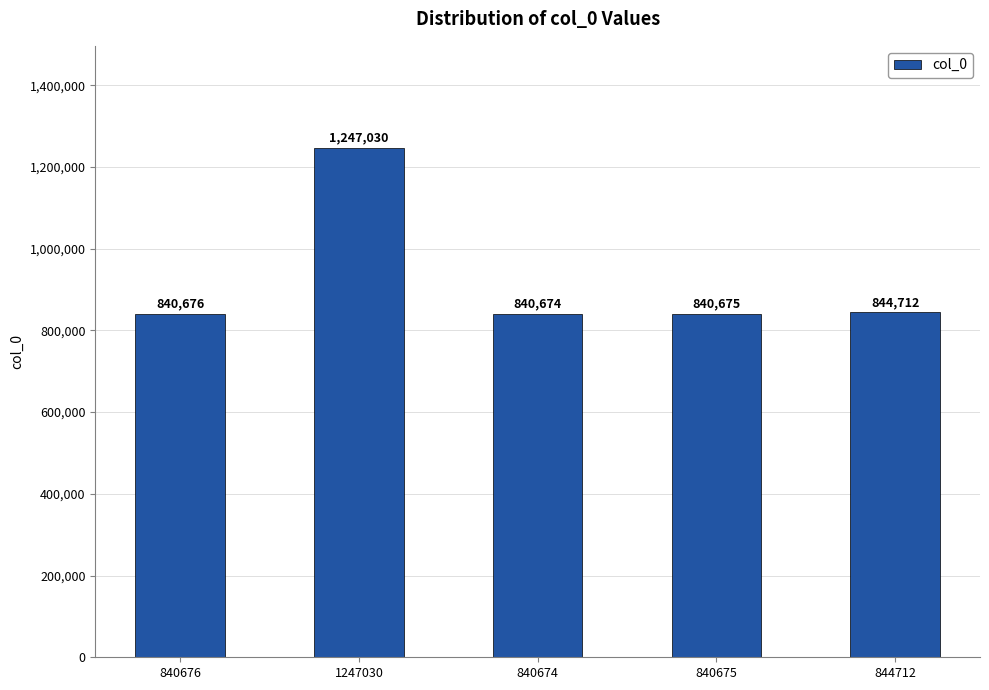

The value at 840674 is 840674. True or false?

True